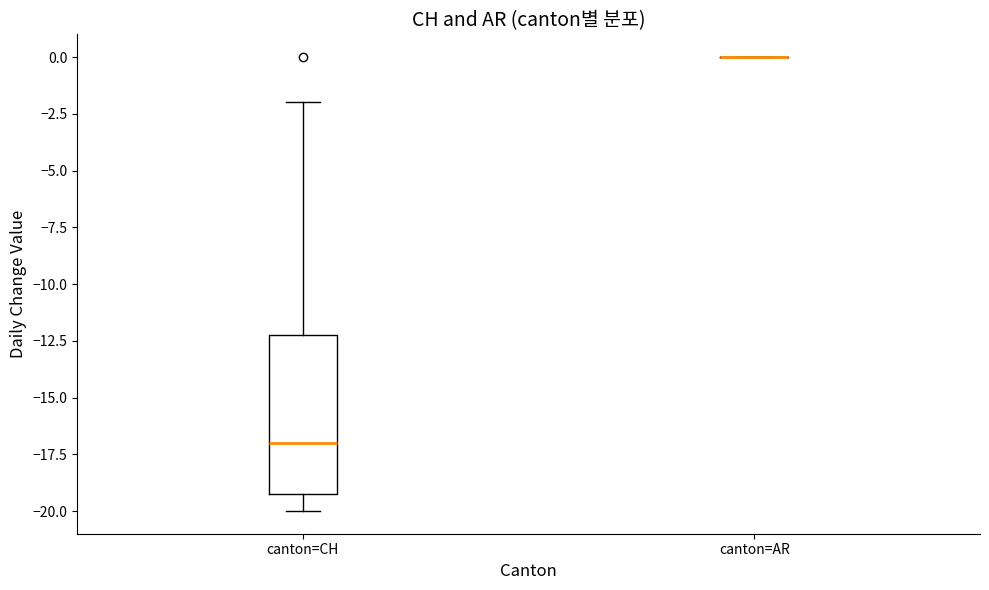

Where does the lower whisker of the box for canton=CH end on the y-axis? The values are not printed on the chart, so give them approximately, as read against the axis.

-20